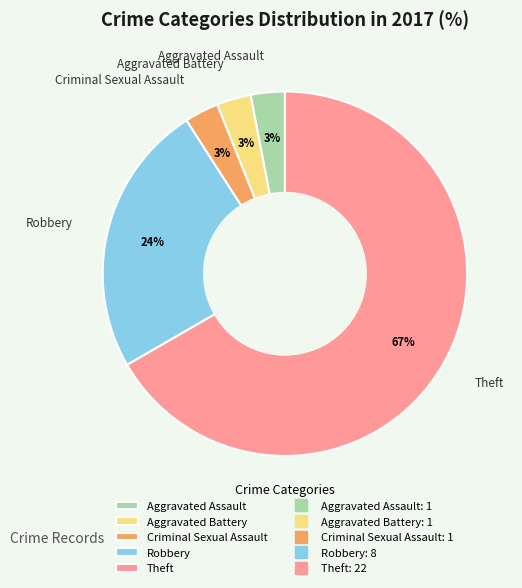

Is it true that Aggravated Battery is 16% of the pie?

False